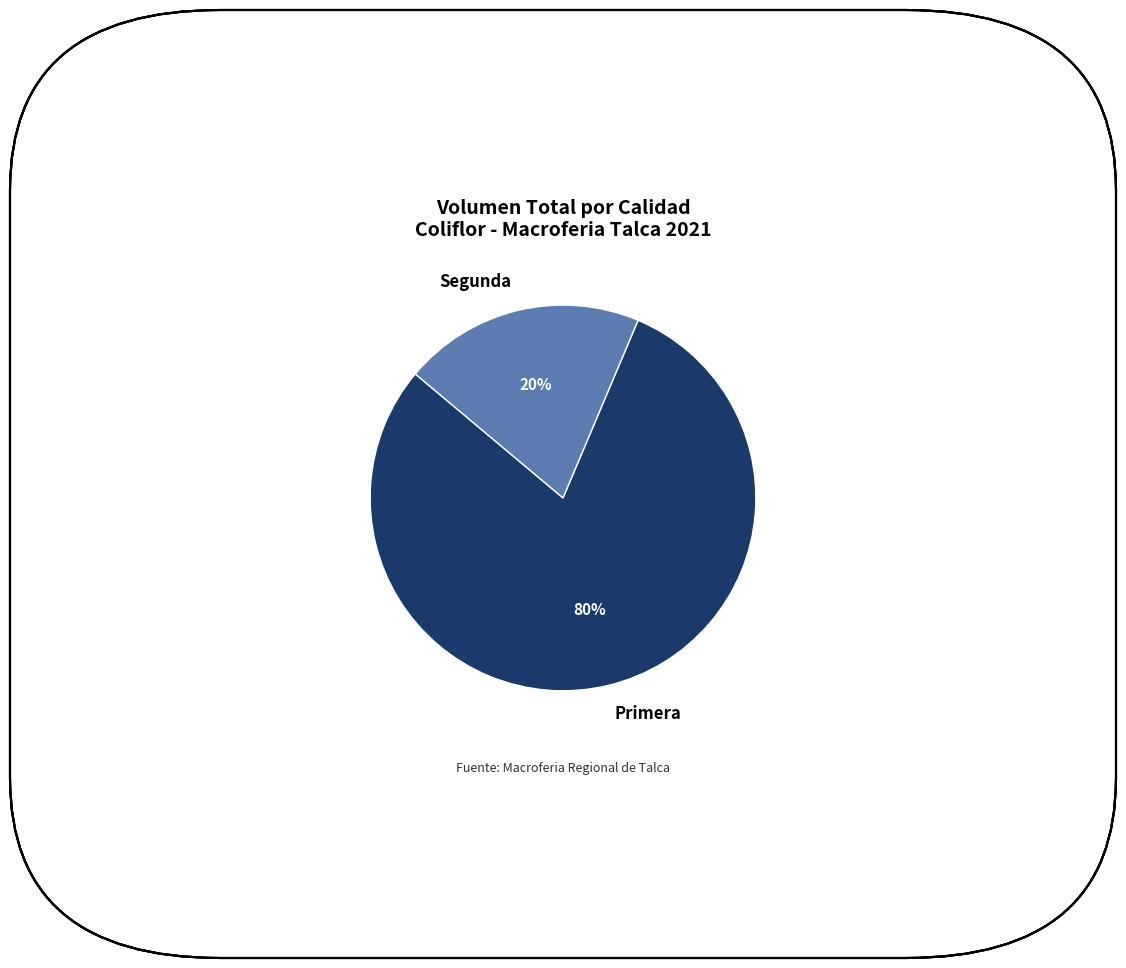

Is the sum of Primera and Segunda greater than half?

Yes